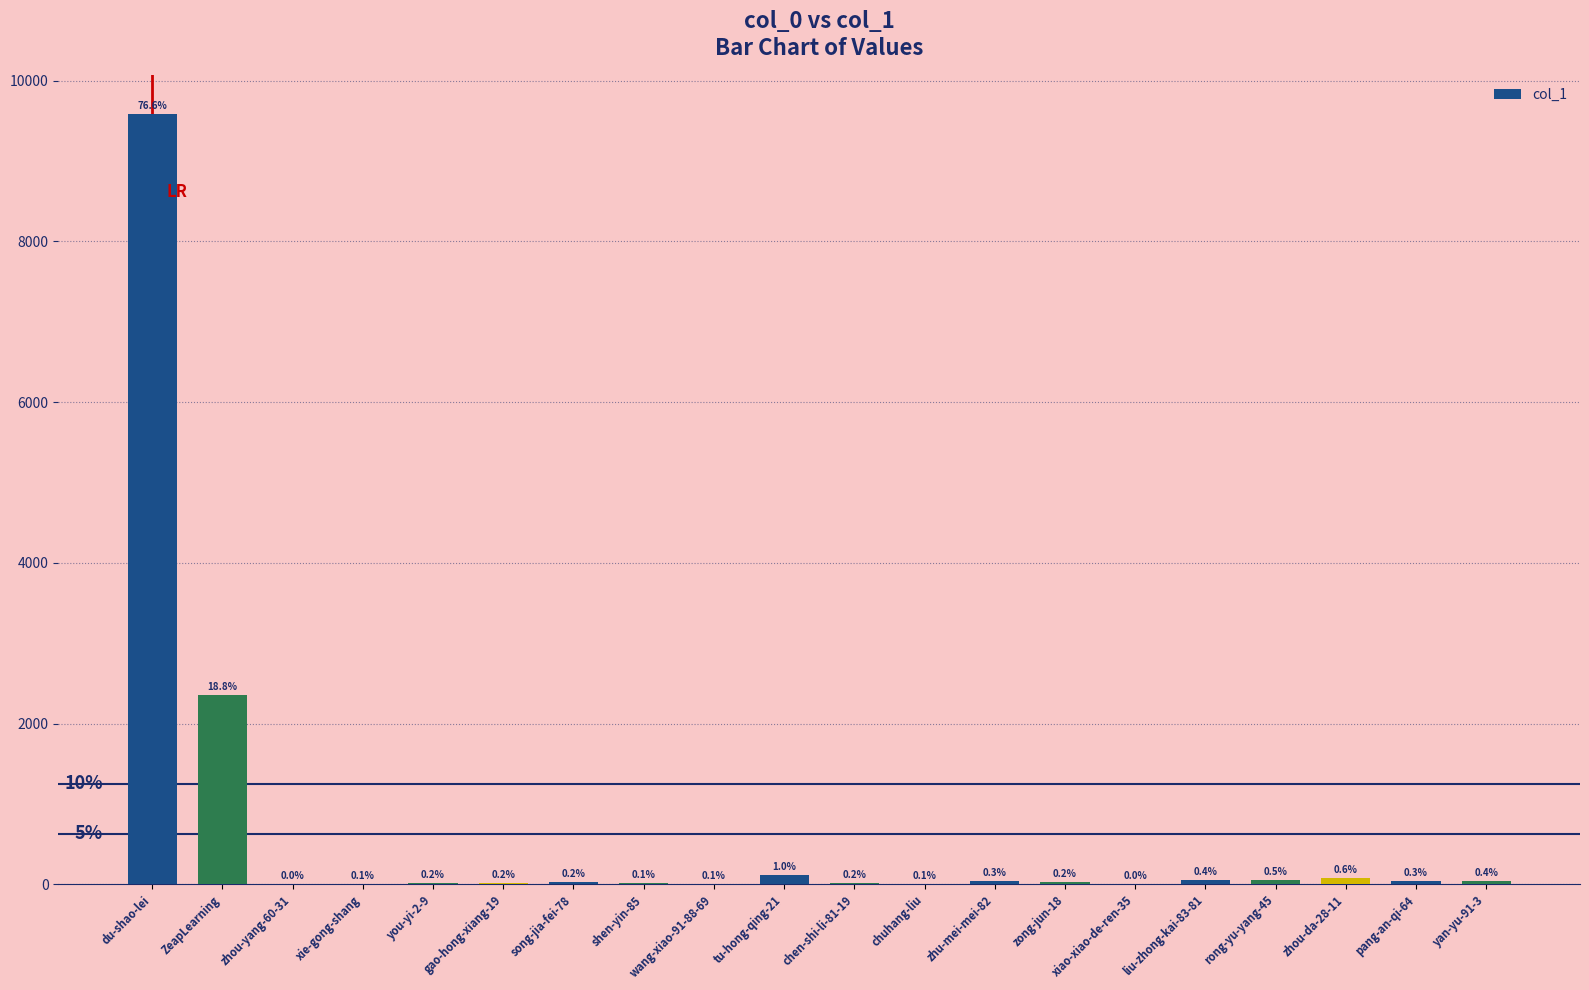

Are the bars horizontal?

No